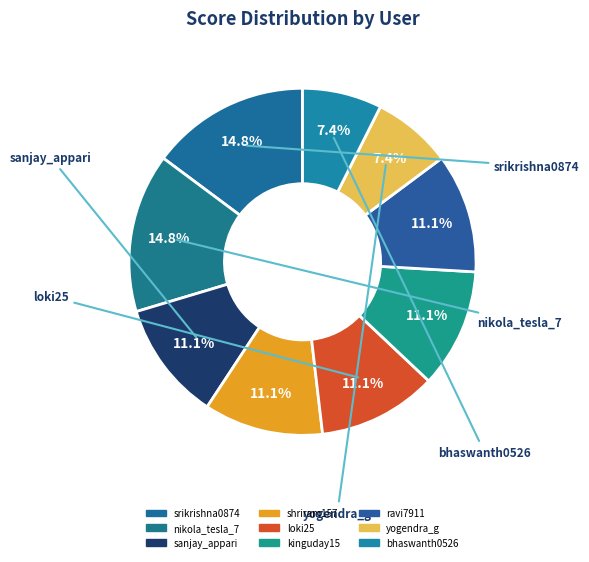

Is there a majority slice in this chart?

No